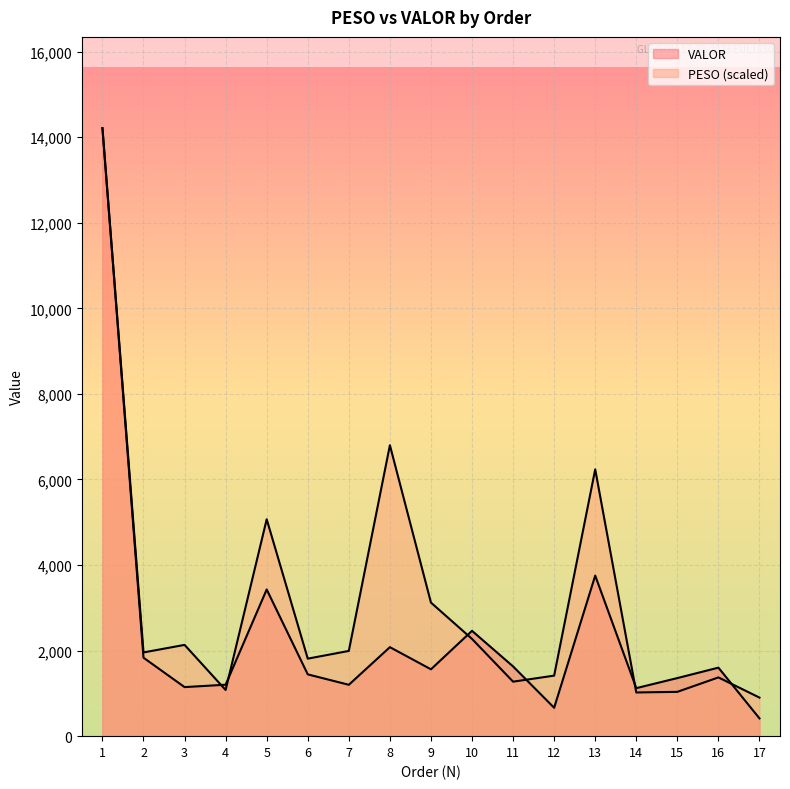

At which category does PESO reach its first local peak?

3